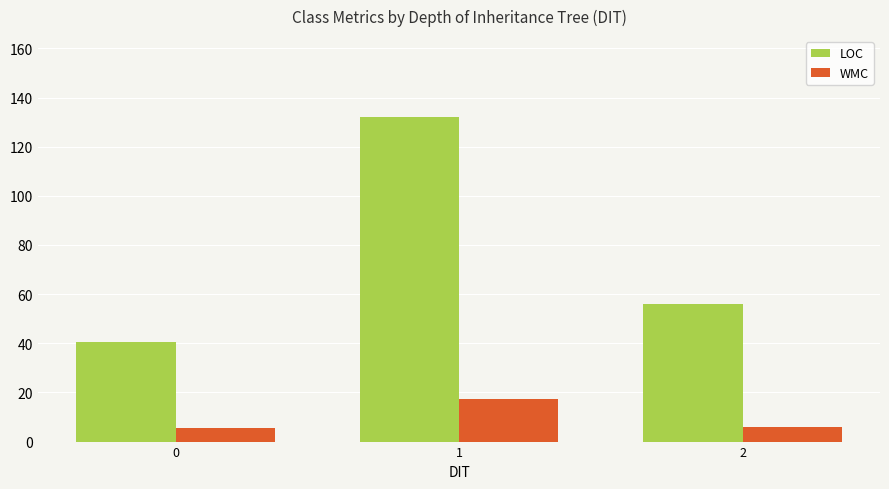

What are all the series names shown in the legend?

LOC, WMC